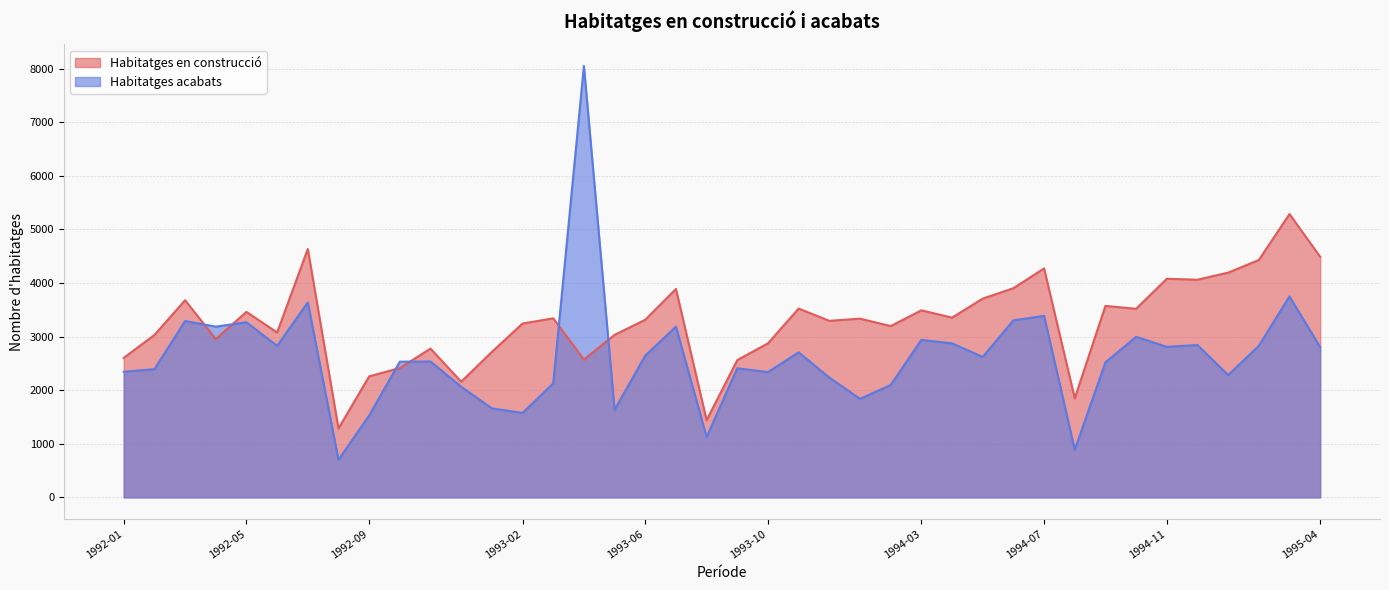

Which category has the highest value across all series?

1993-04